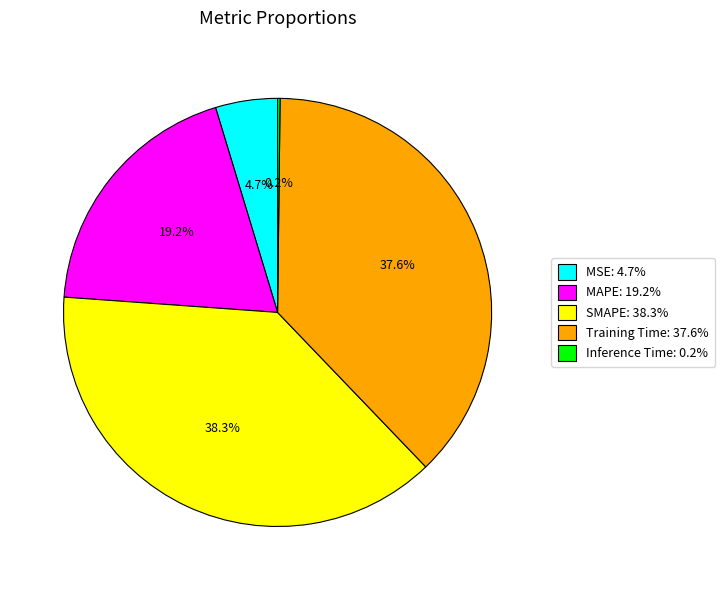

How much of the chart is everything except SMAPE: 38.3%?

61.7%